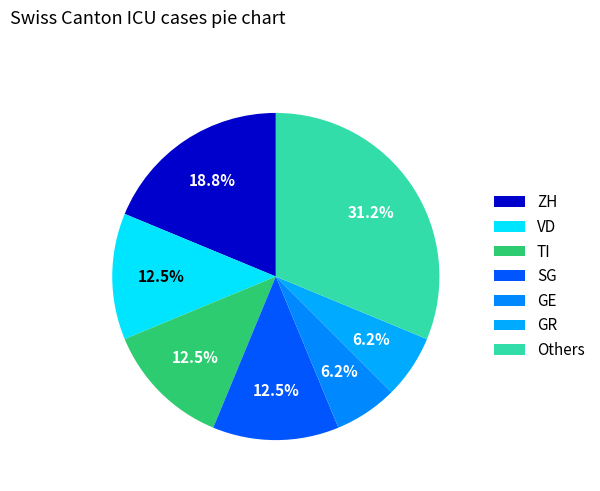

Is there a majority slice in this chart?

No